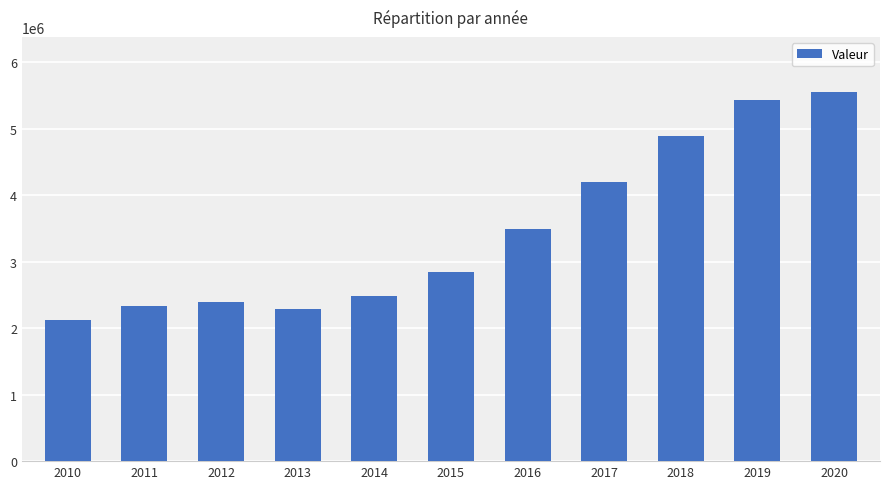

What is the greatest value displayed?

5546968